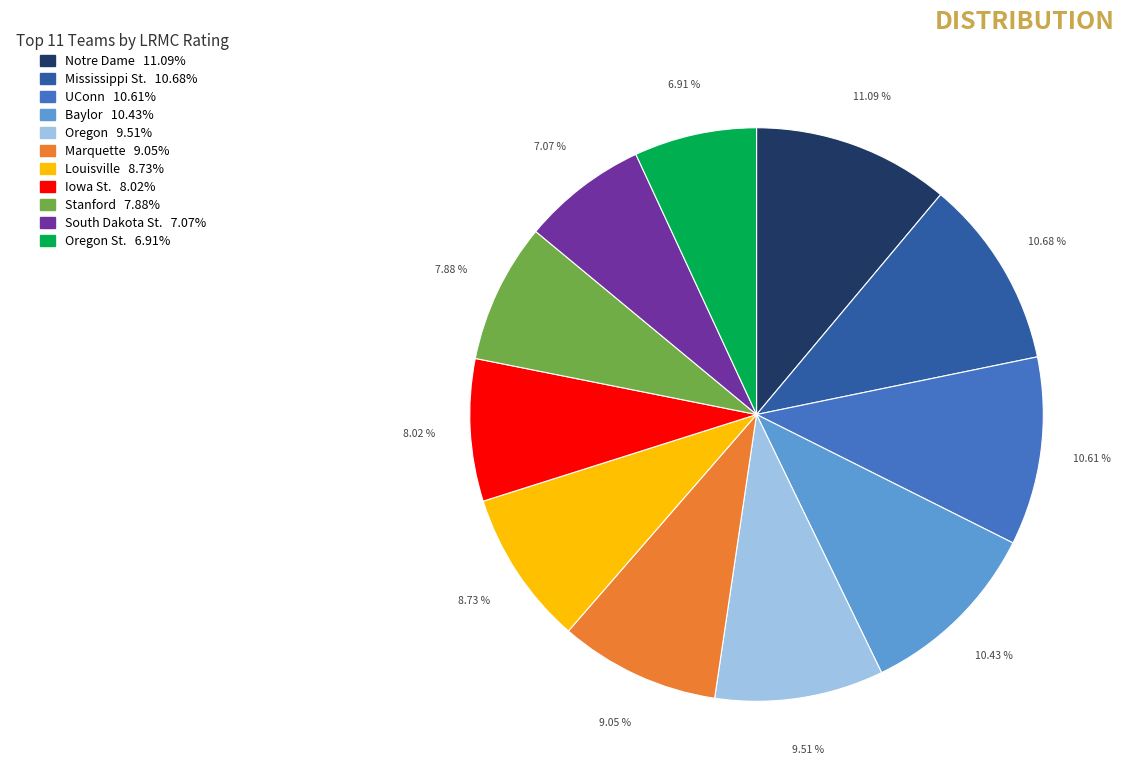

Is there any slice that represents more than half of the pie?

No